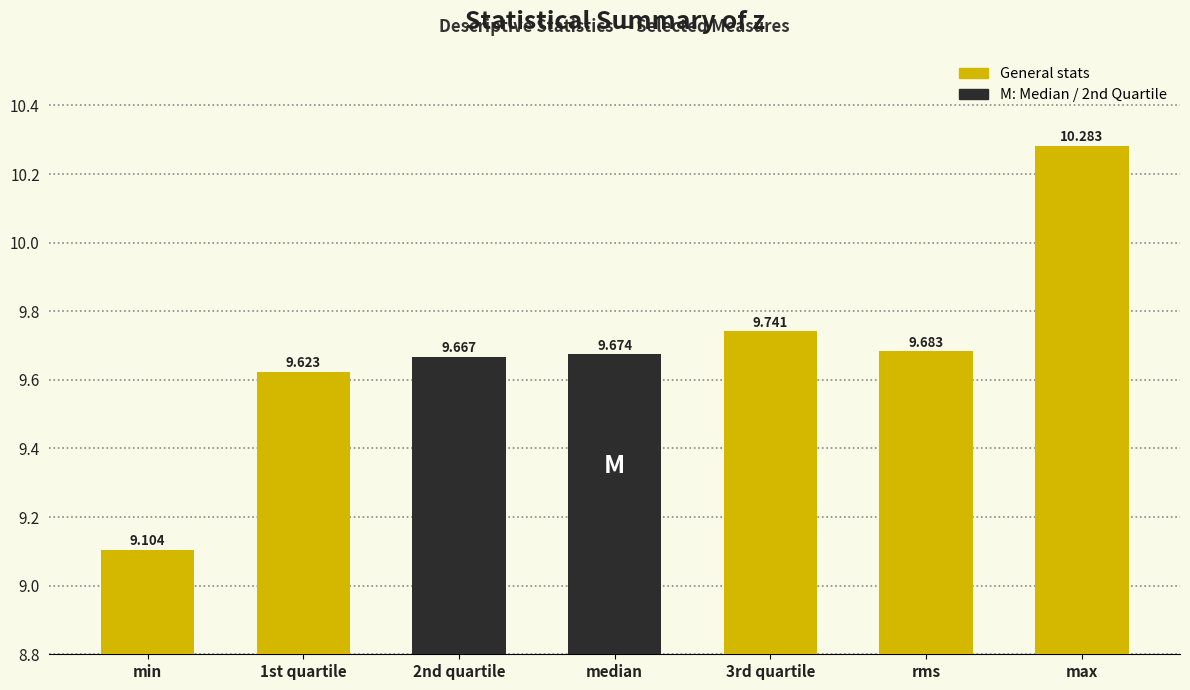

The chart shows a value of 16.1 at median. True or false?

False